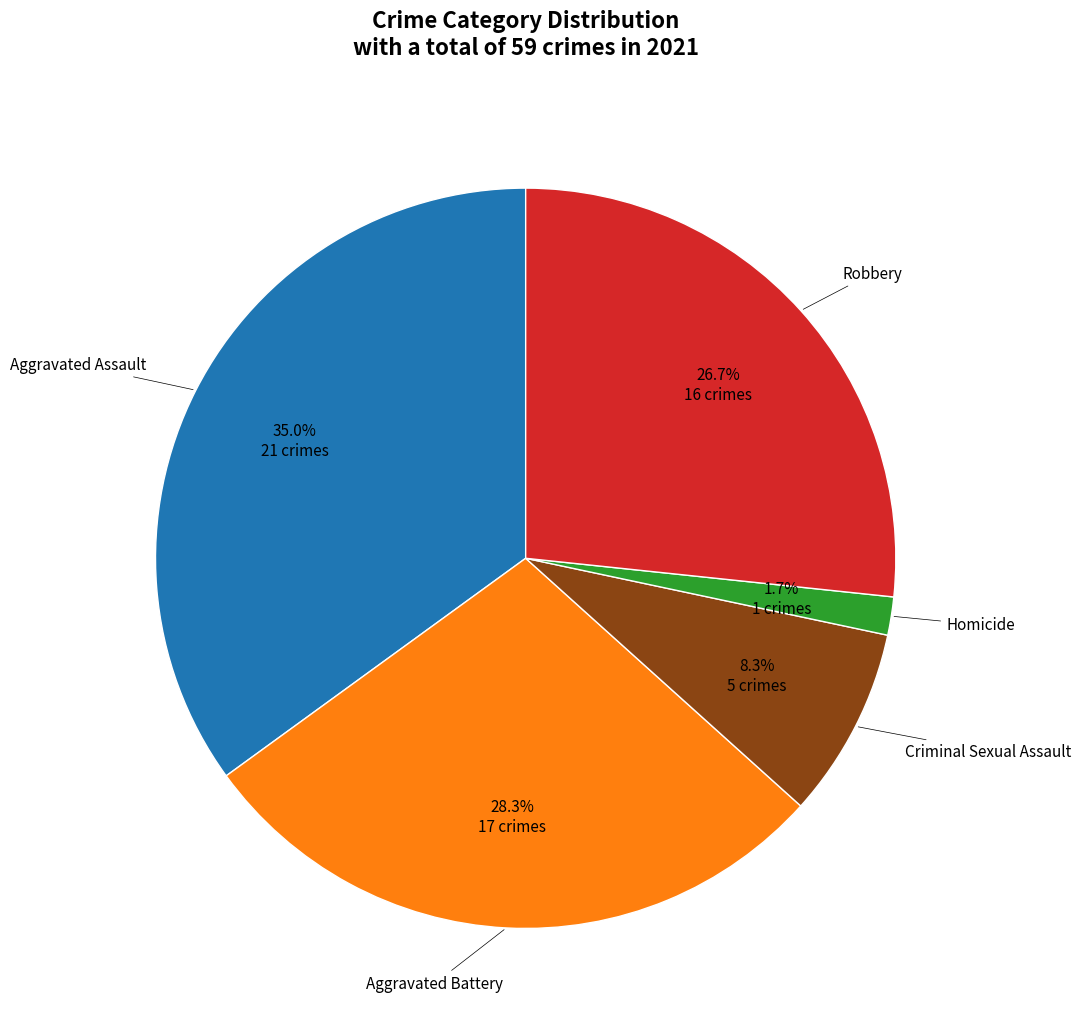

Does any single category account for the majority?

No